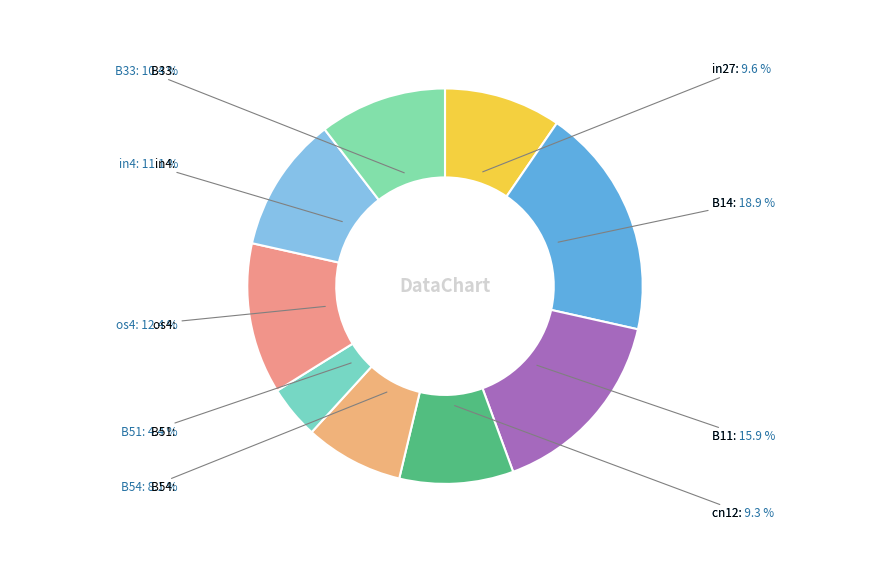

What is the smallest slice in the pie chart?

B51